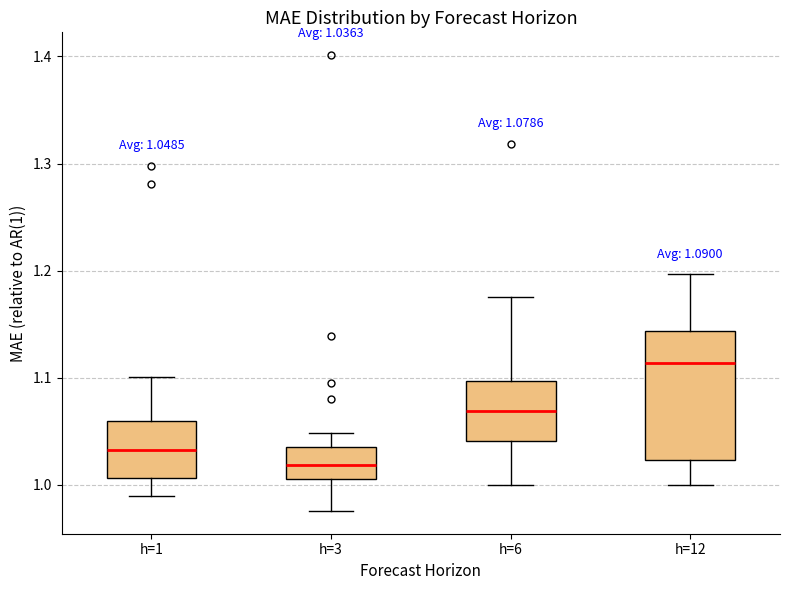

Comparing the boxes themselves (not the whiskers), which one is the tallest?

h=12